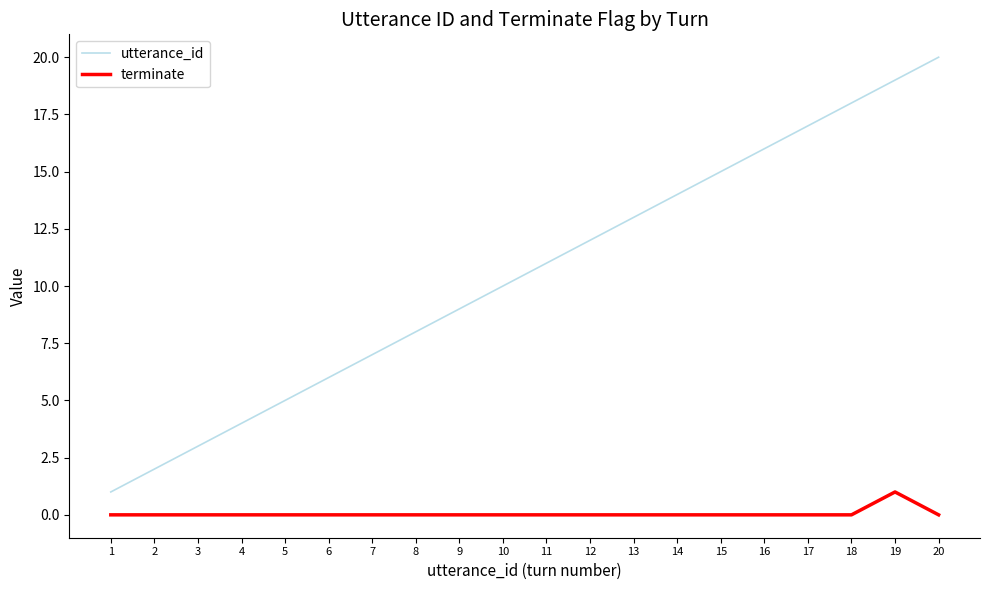

Between 5 and 18, which series saw the biggest shift?

utterance_id